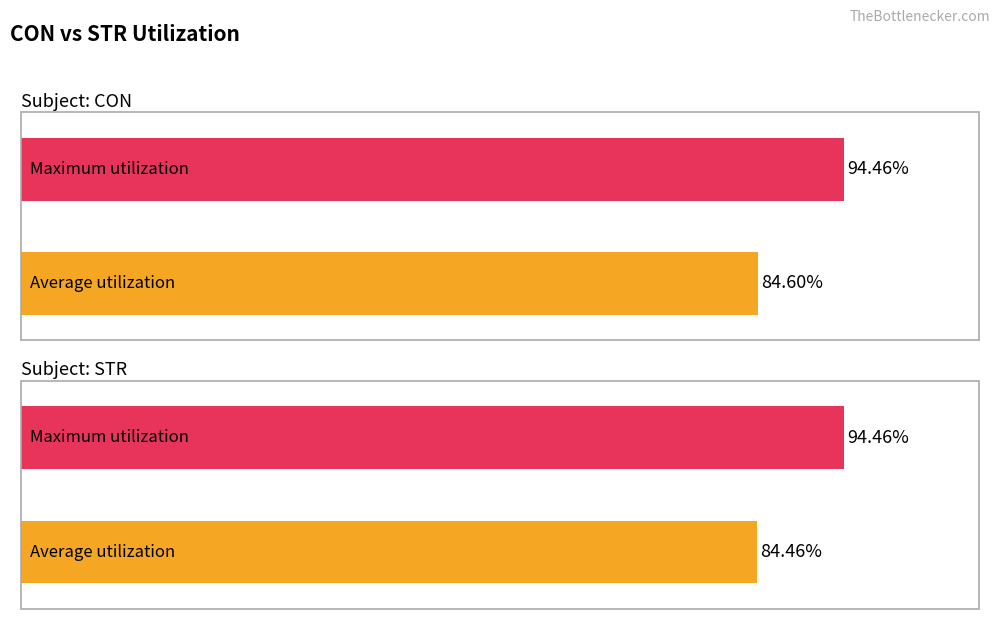

Are the bars grouped side by side (vs. stacked)?

Yes